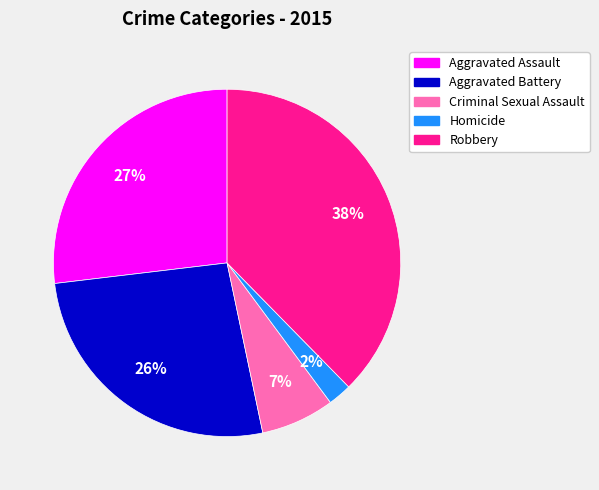

To the nearest percent, what percentage of the pie is Criminal Sexual Assault?

7%